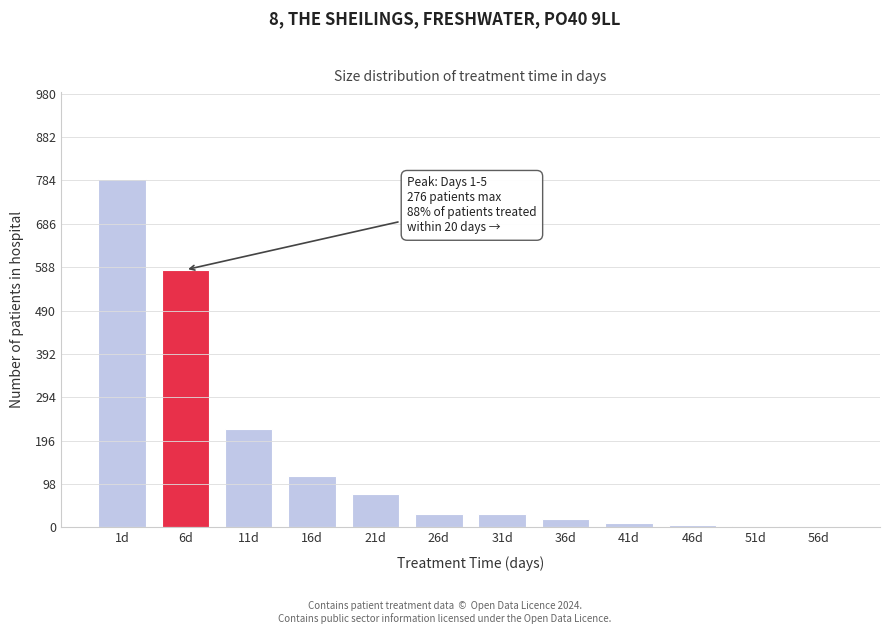

What is the sum of all values?

1880